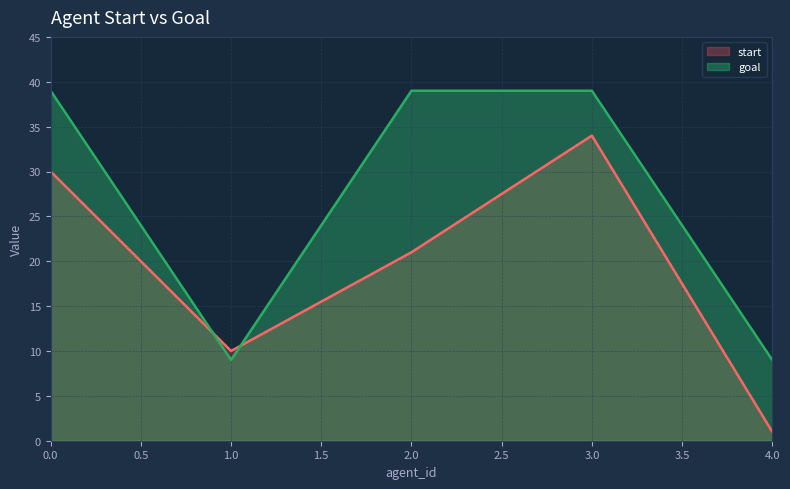

What are all the series names shown in the legend?

start, goal